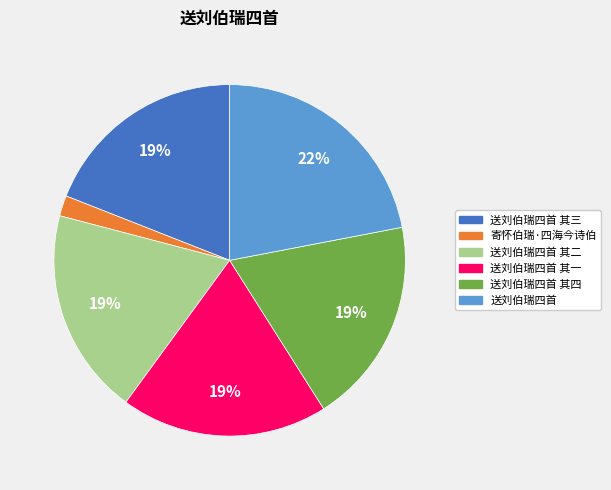

The 送刘伯瑞四首 其一 slice represents 12% of the pie. True or false?

False